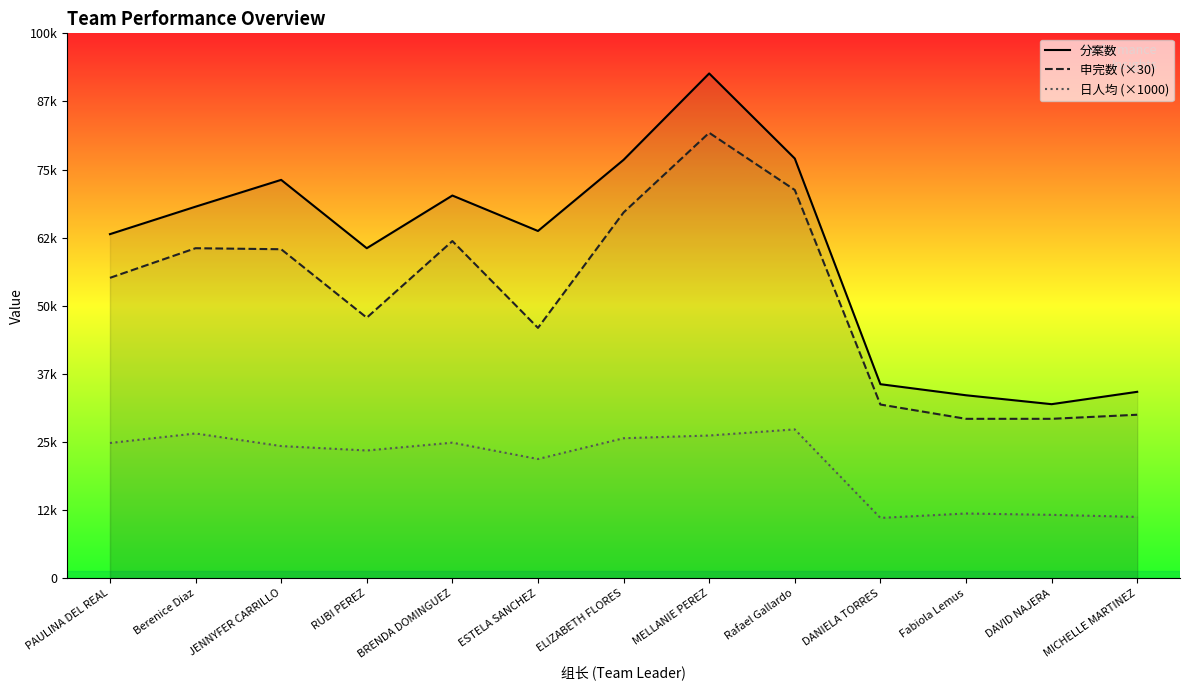

Is this an area chart (filled region under the line)?

No